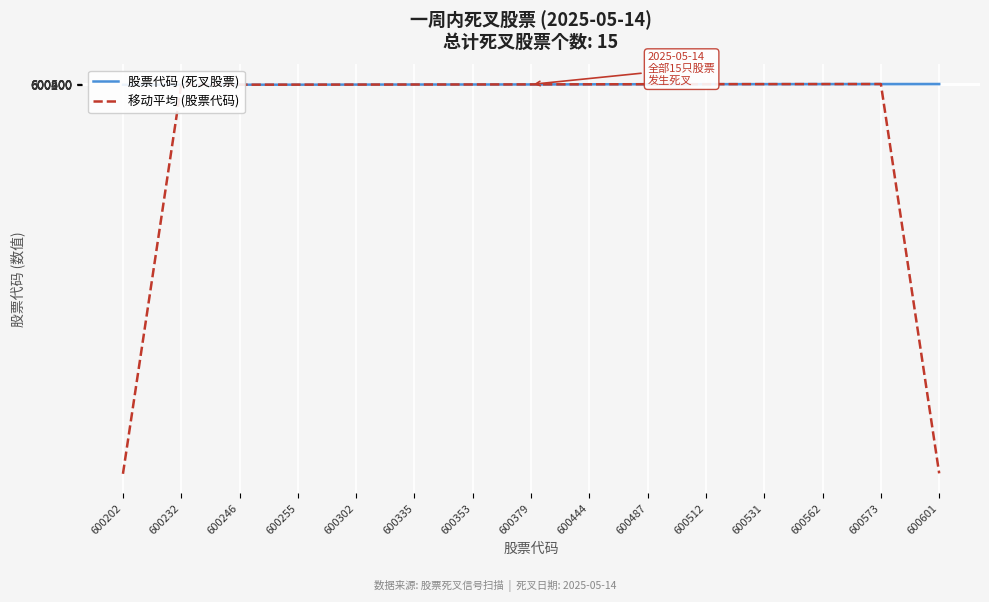

Rank the categories by 移动平均 (股票代码) value from highest to lowest.

600573, 600562, 600531, 600512, 600487, 600444, 600379, 600353, 600335, 600302, 600255, 600246, 600232, 600601, 600202